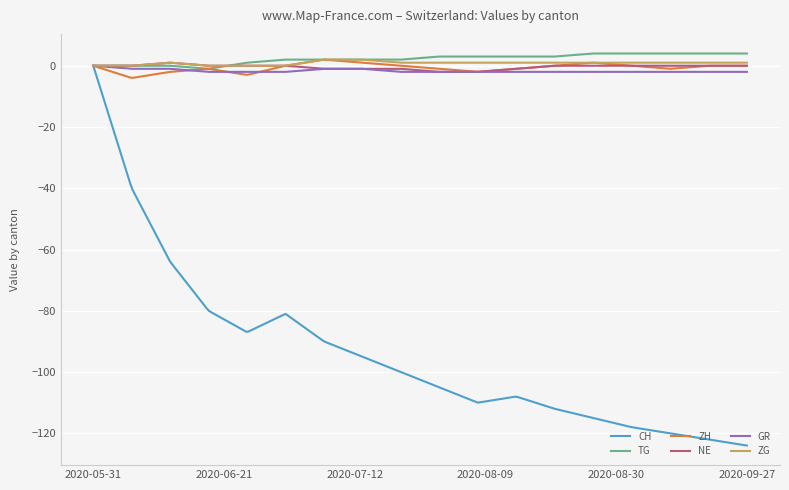

Which series ends up on top after the final intersection of NE and TG?

TG